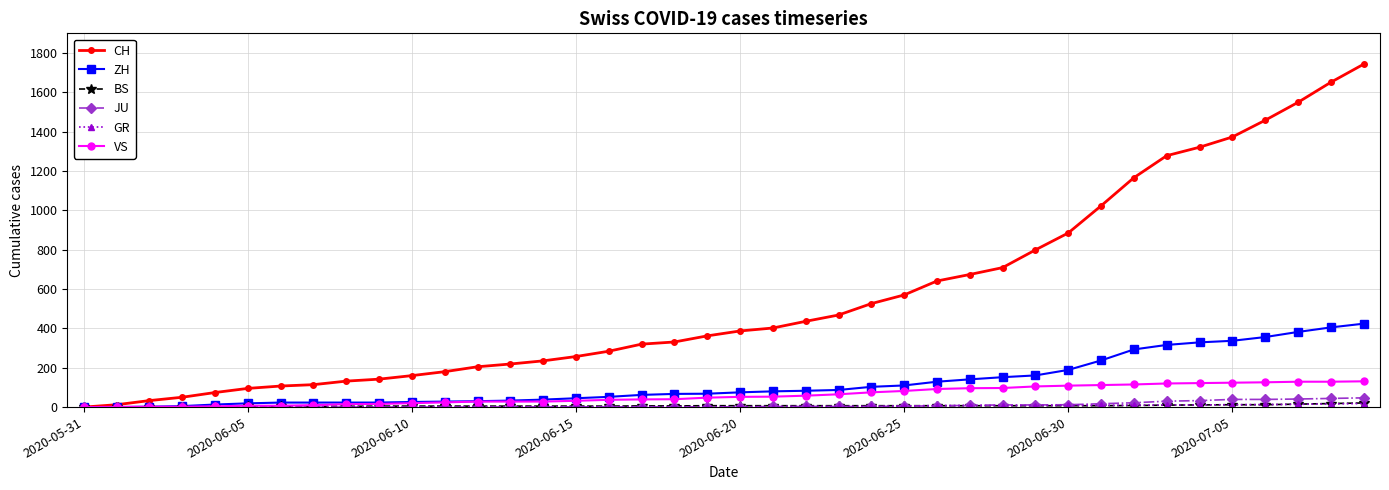

Which series has the widest spread of values?

CH